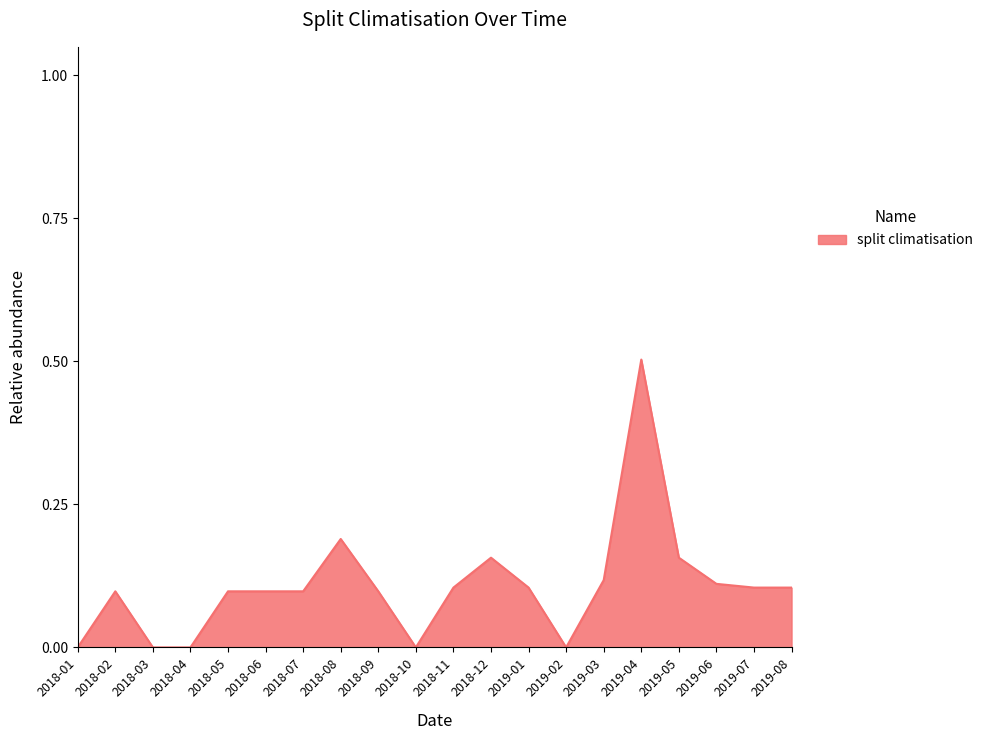

True or false: the data shows 0.1 at 2018-08.

False